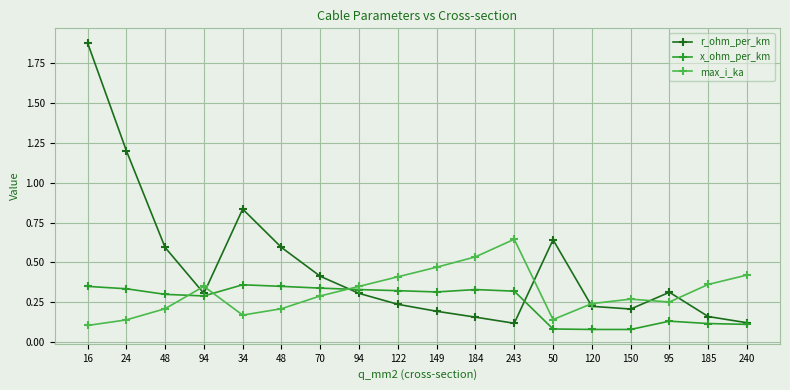

Is it true that x_ohm_per_km equals 0.5 at 48?

False